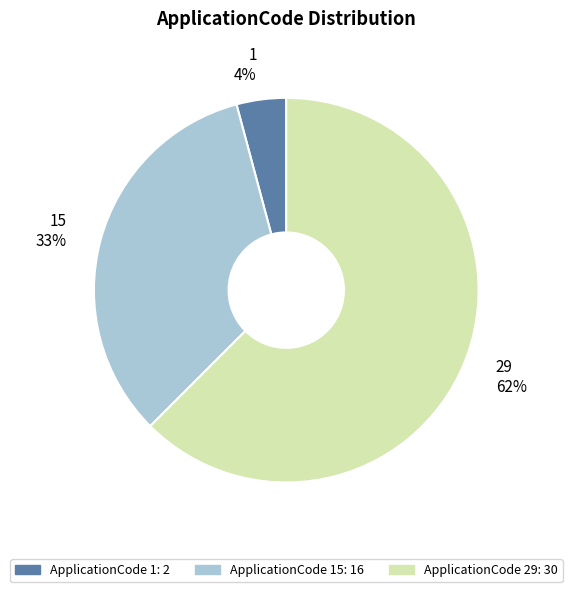

Do ApplicationCode 15: 16 and ApplicationCode 1: 2 together represent more than half of the pie?

No